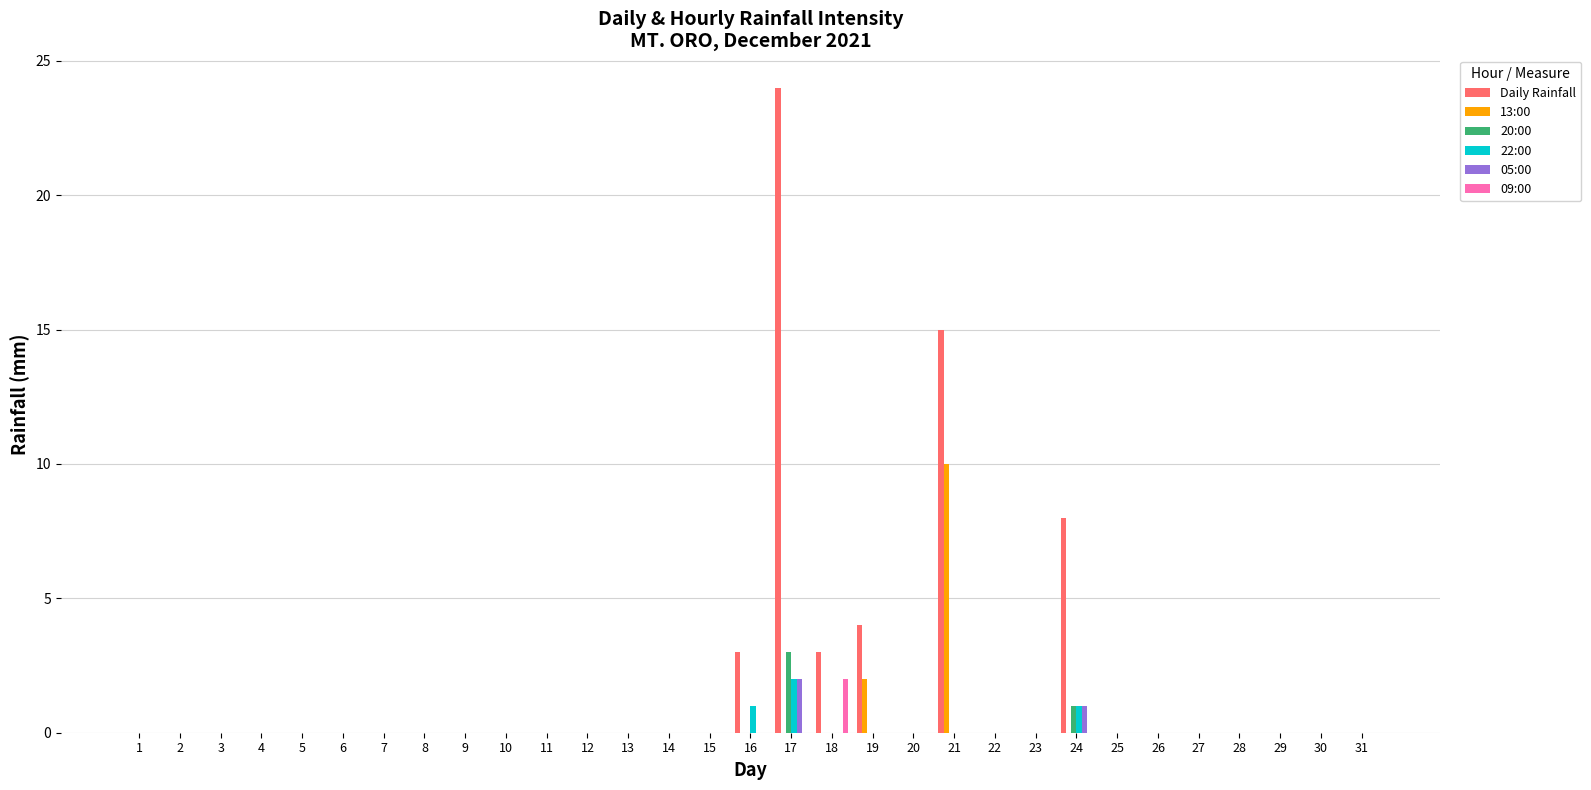

Count the 22:00 values in the range 0 to 1.

30